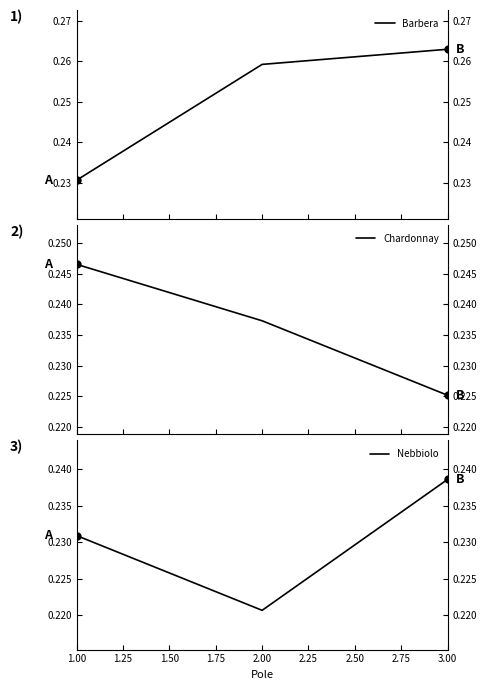

Is it true that Nebbiolo equals 0.3 at 1.00?

False